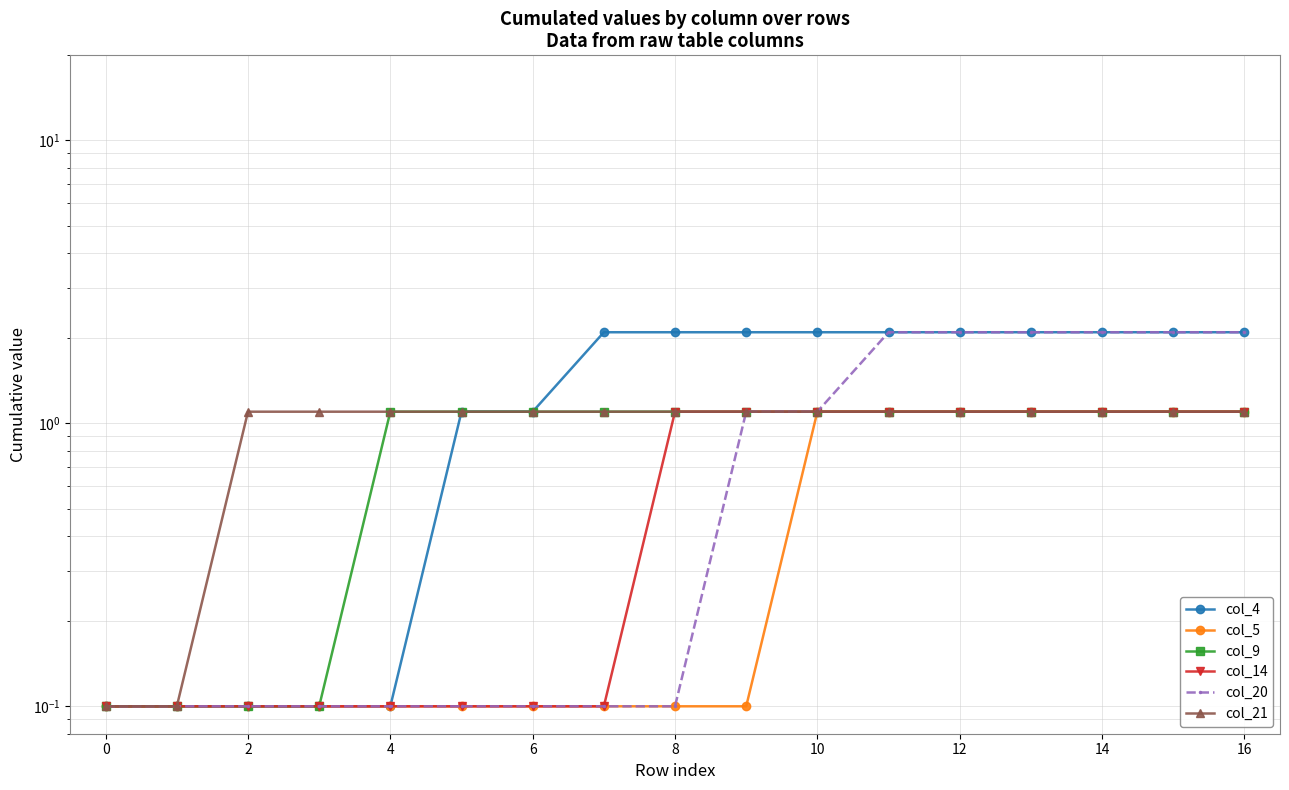

What is the value of the col_20 point at the 8th from the left?

0.1